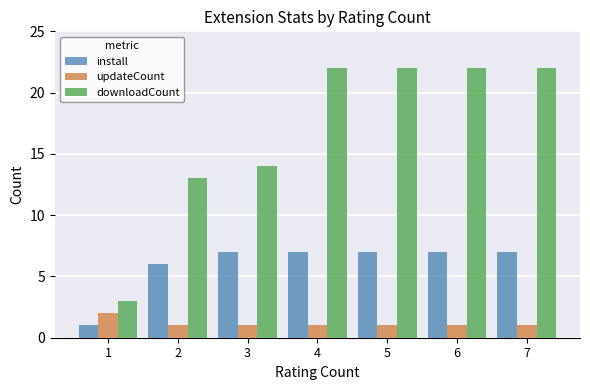

What is the approximate value of updateCount at 7?

1